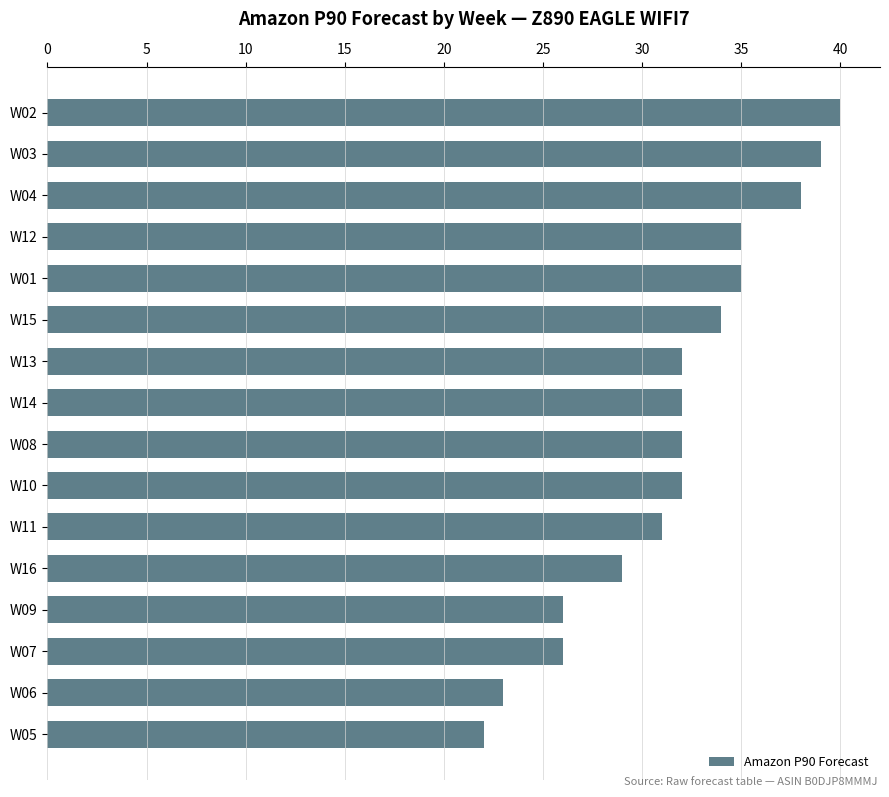

What is the smallest value displayed?

22